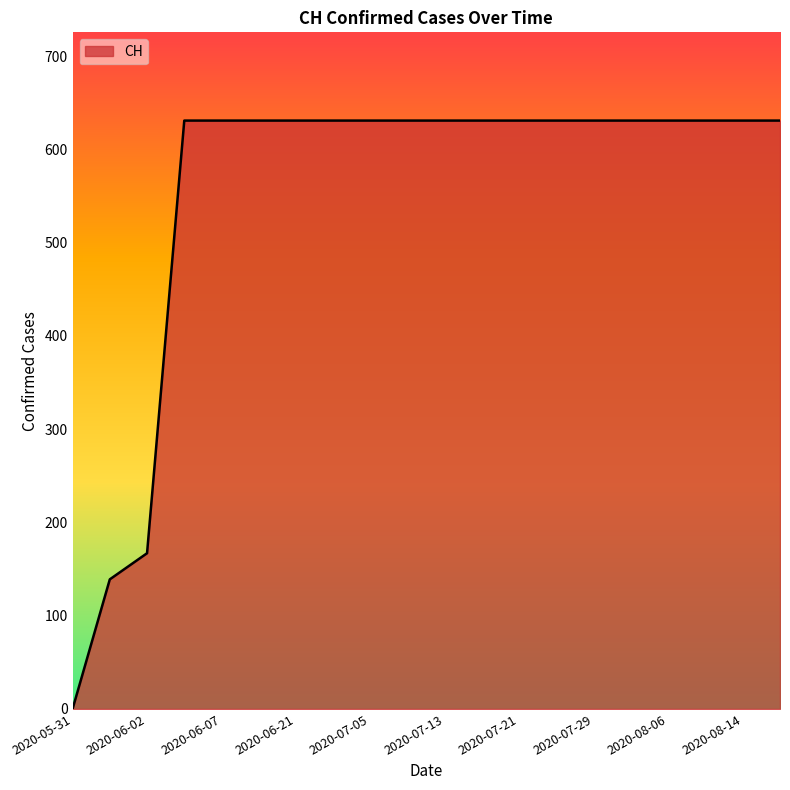

What is the maximum value shown in the chart?

631